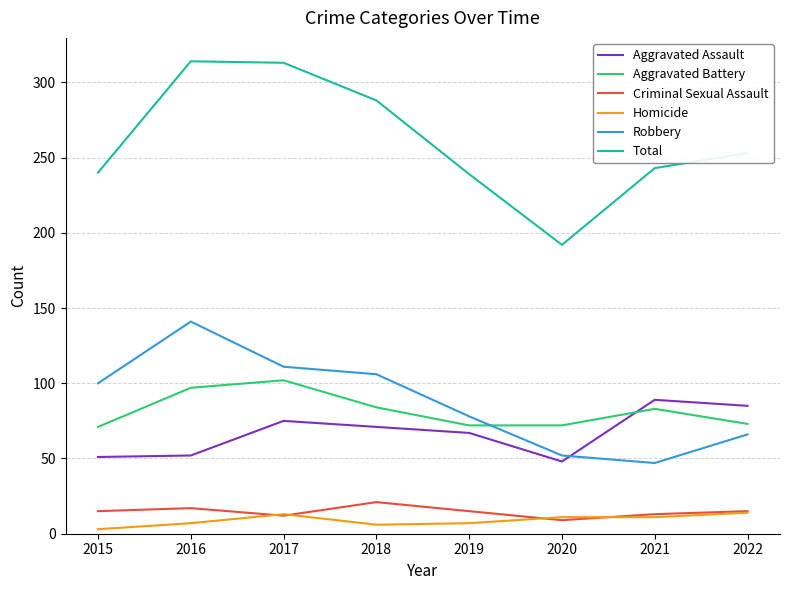

Count the number of categories in the chart.

8